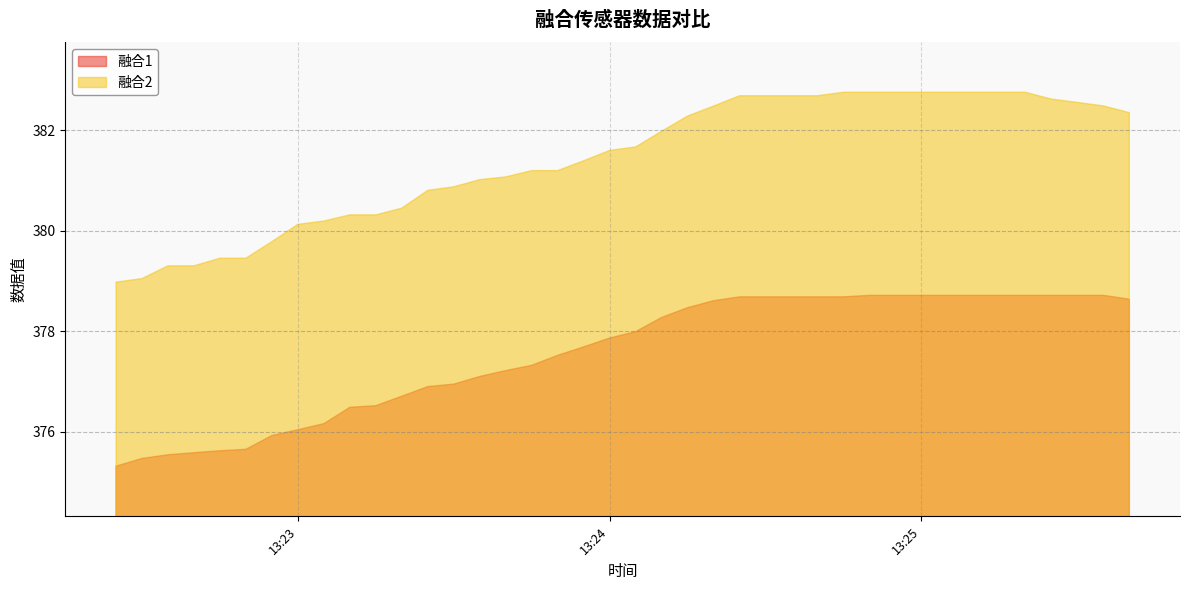

What is the difference between the highest and lowest values at 2020-11-3 13:22:25?

3.7